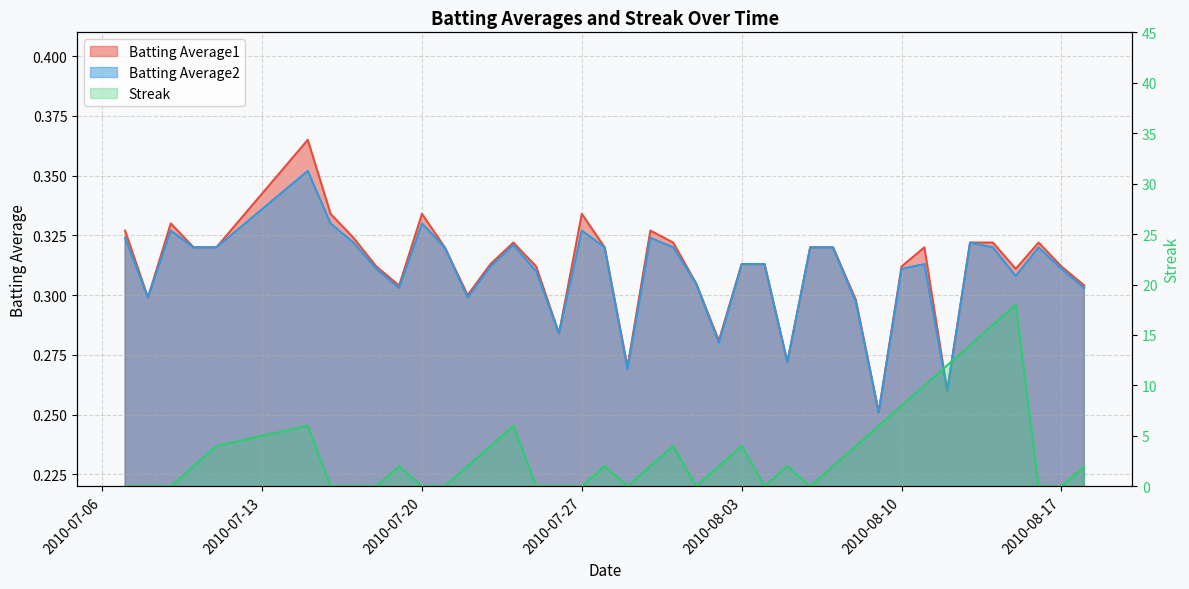

Between which two adjacent categories do Streak and Batting Average2 first intersect?

2010-07-09 and 2010-07-10